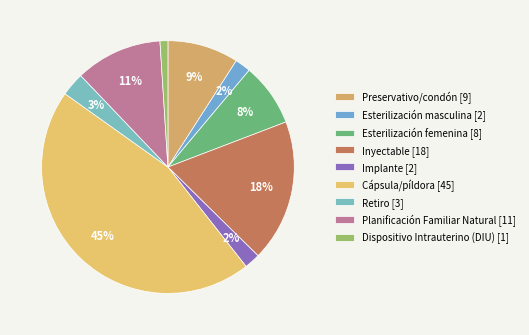

Rank the categories by value from highest to lowest.

Cápsula/píldora, Inyectable, Planificación Familiar Natural, Preservativo/condón, Esterilización femenina, Retiro, Esterilización masculina, Implante, Dispositivo Intrauterino (DIU)